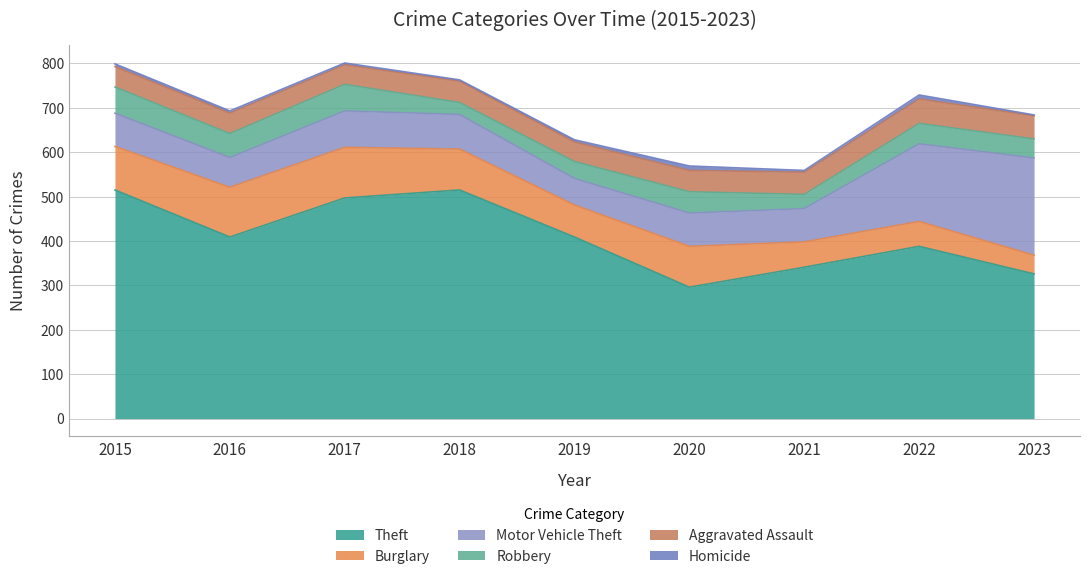

What is the minimum value shown in the chart?

2